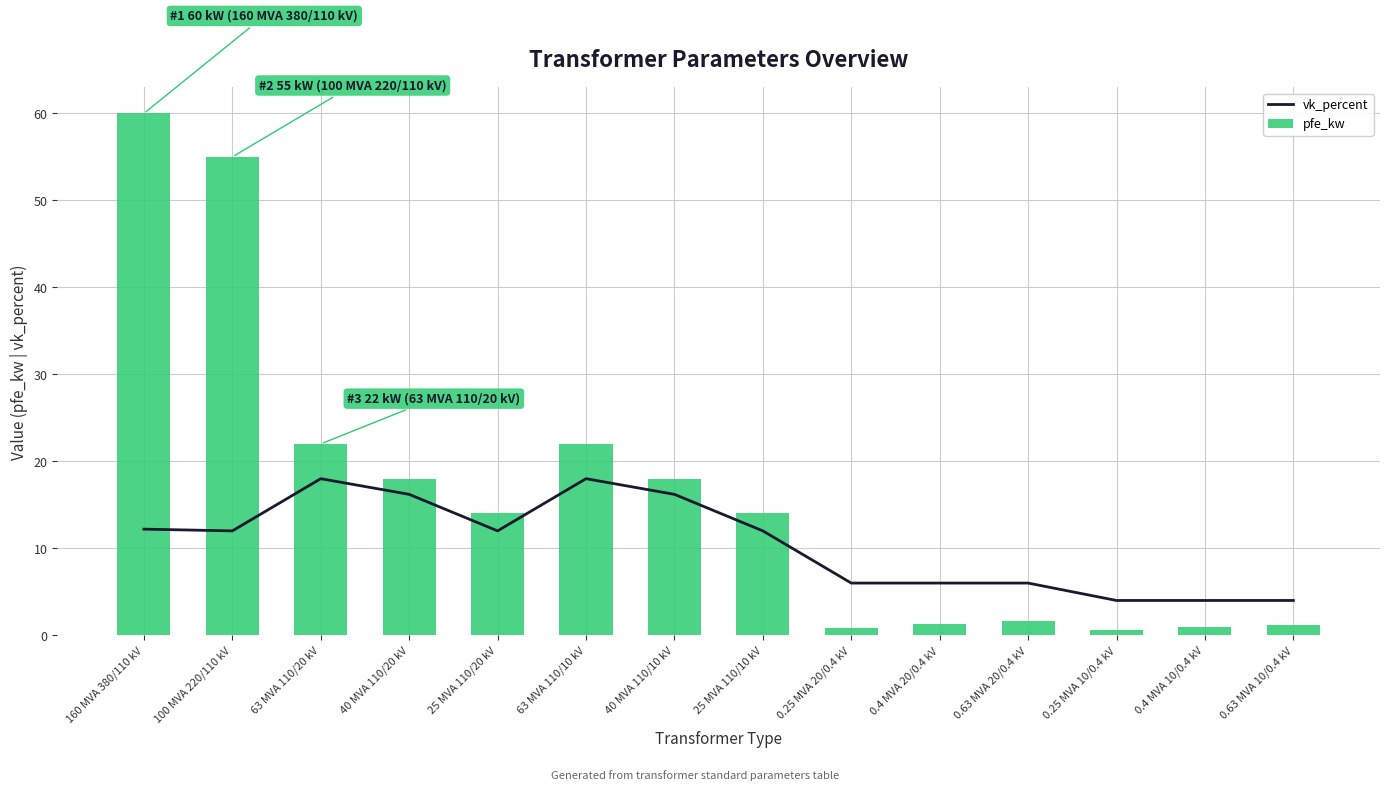

The value of vk_percent at 63 MVA 110/20 kV is 25.6. True or false?

False